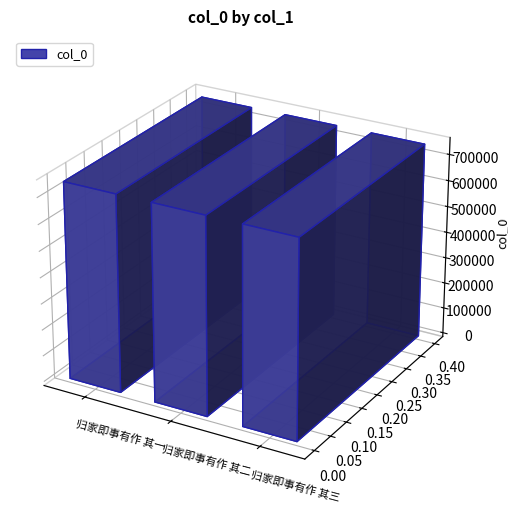

What is the label of the 3rd bar from the left?

归家即事有作 其三